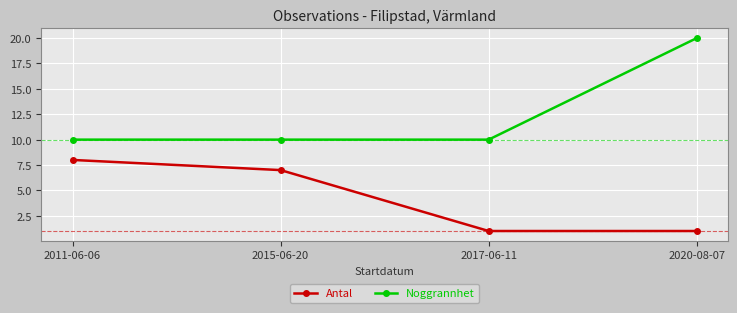

Between 2017-06-11 and 2020-08-07, which series saw the biggest shift?

Noggrannhet